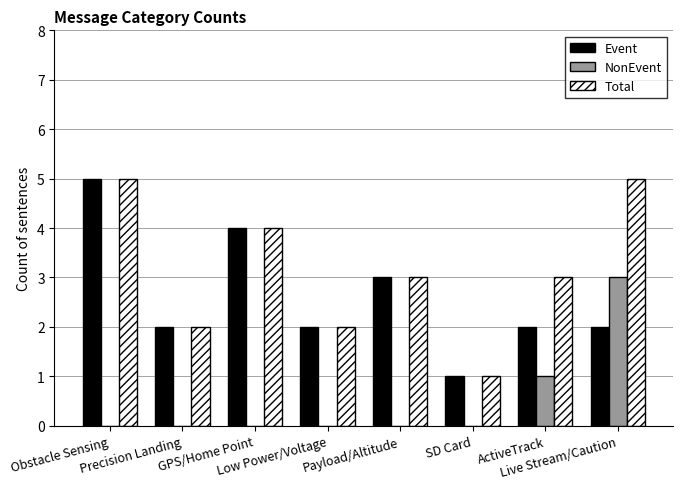

Is it true that Event equals 1 at Live Stream/Caution?

False